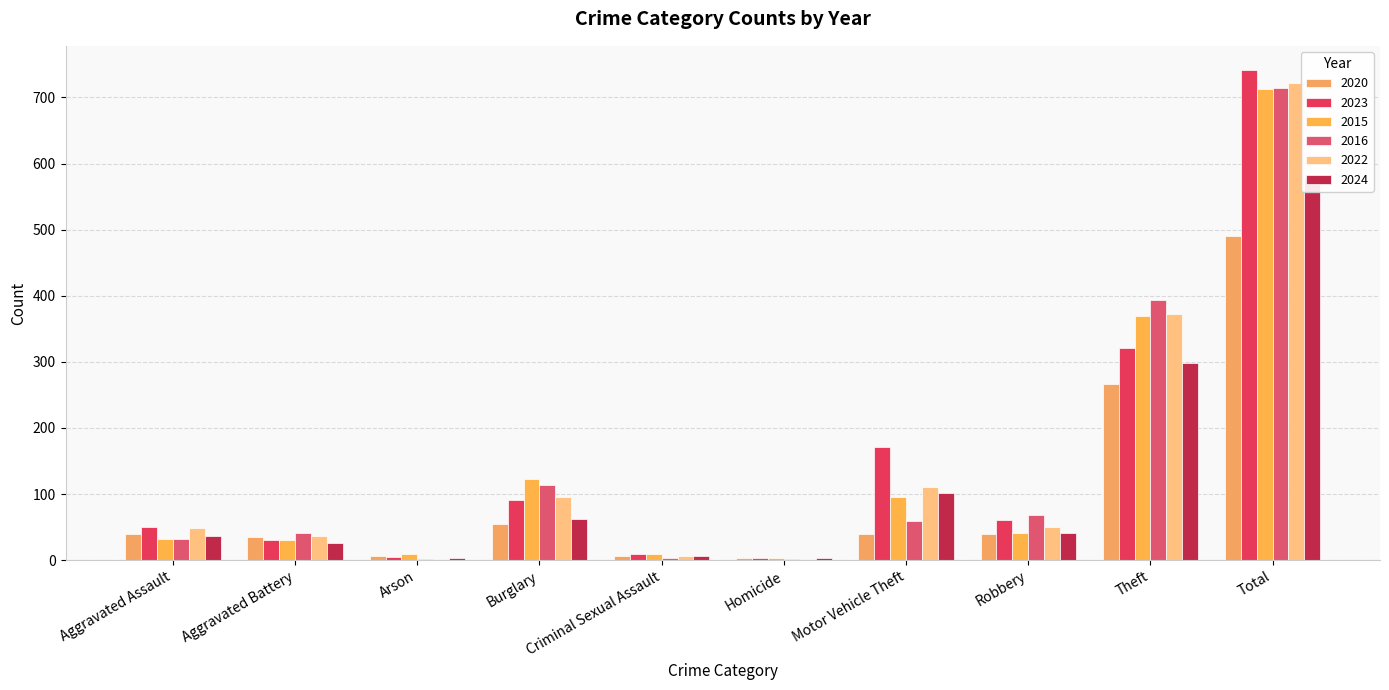

List the labels in order of 2024 value, largest first.

Total, Theft, Motor Vehicle Theft, Burglary, Robbery, Aggravated Assault, Aggravated Battery, Criminal Sexual Assault, Arson, Homicide